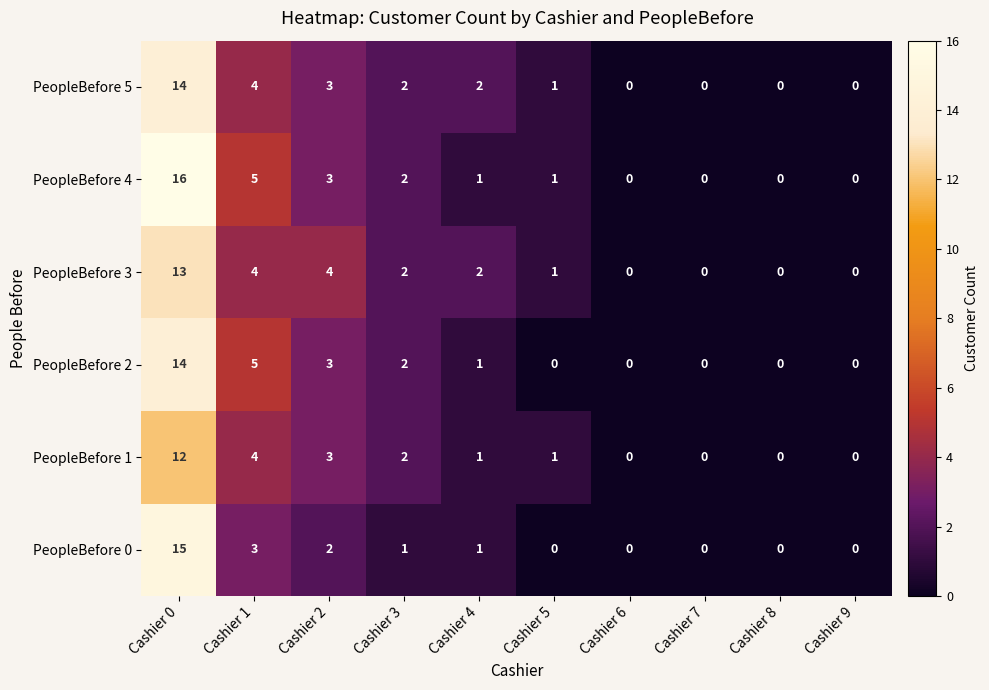

Is it true that PeopleBefore 0 equals 3 at Cashier 1?

True